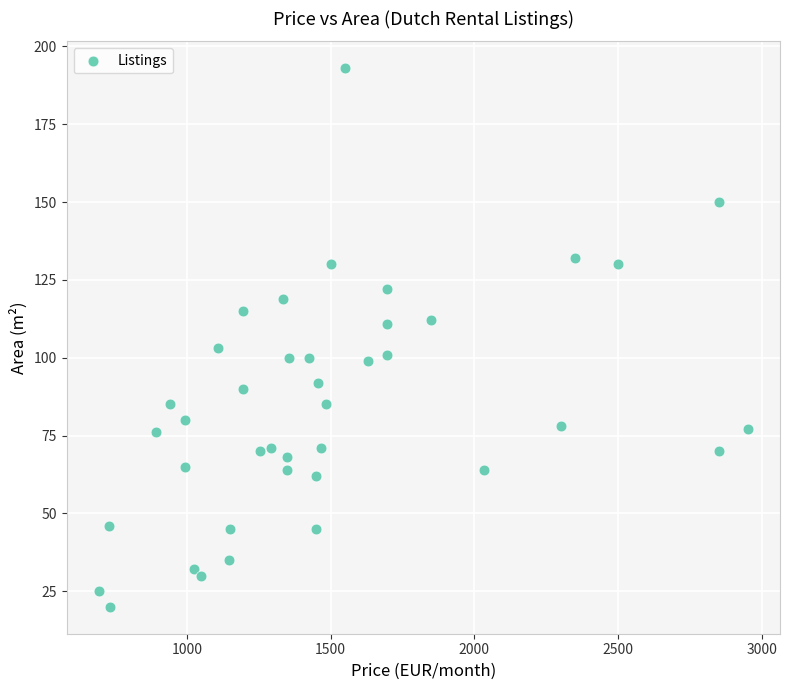

What Y value in the scatter plot is closest to 106?

103